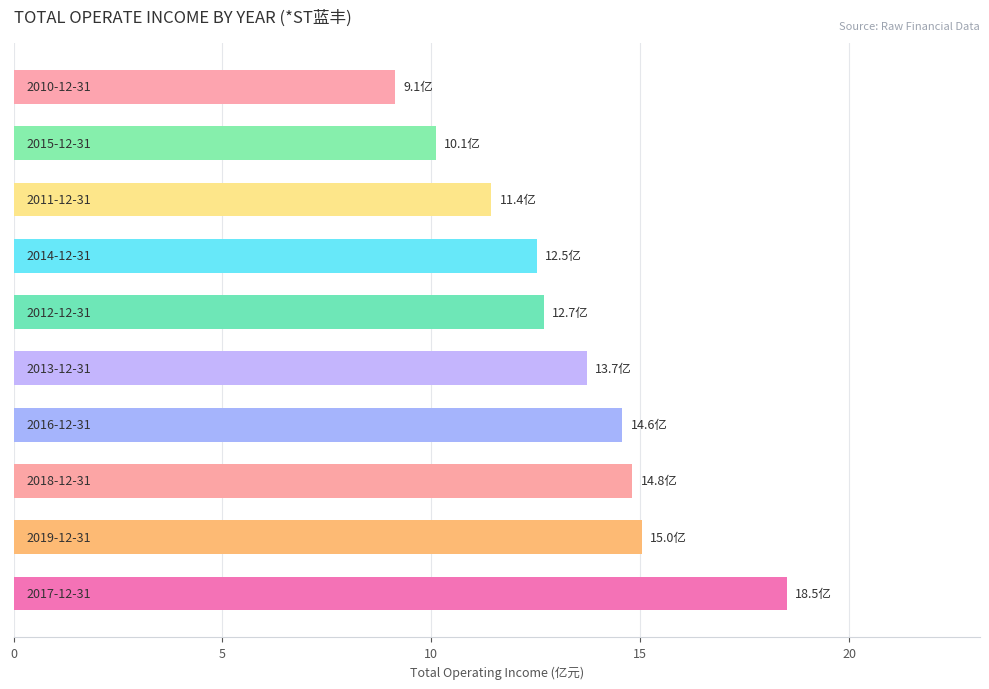

What is the smallest value displayed?

9.1